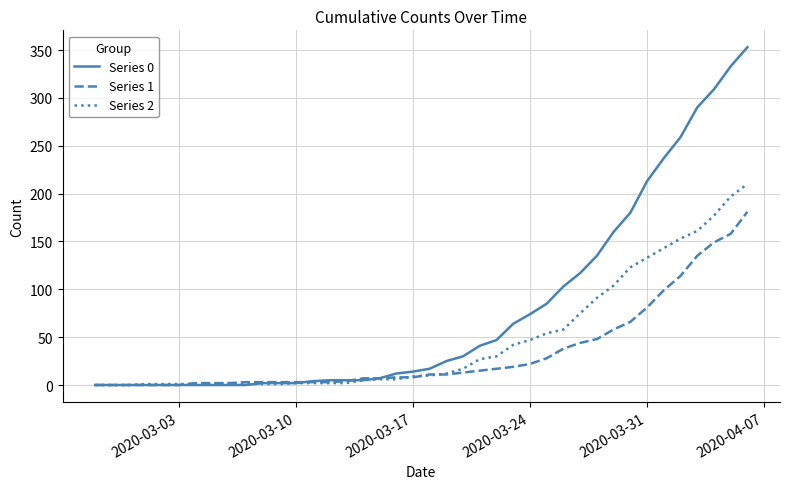

Which series has the largest total across all categories?

Series 0